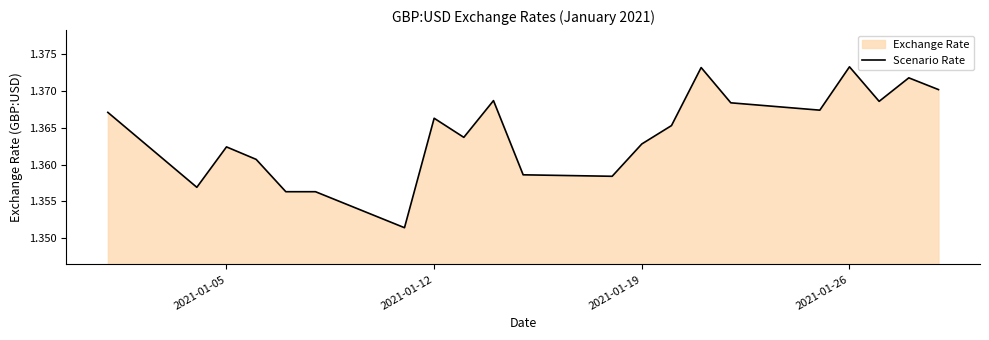

At which category does the data reach its first local peak?

2021-01-05